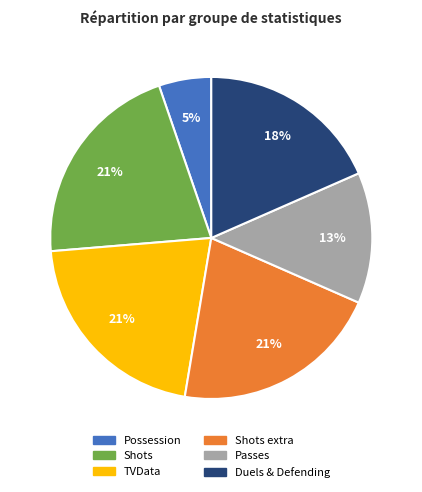

Does any single category account for the majority?

No